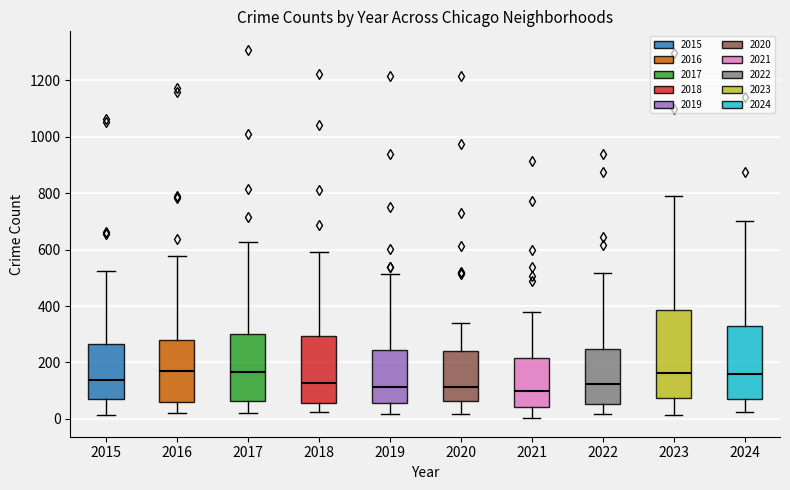

Reading left to right, read every box against the y-axis: the position of its median line, the range the box covers, and the ends of its whiskers. The values are not printed on the chart, so give them approximately, as read against the axis.

2015: median 140, box 60 to 260, whiskers 20 to 520
2016: median 180, box 60 to 280, whiskers 20 to 580
2017: median 160, box 60 to 300, whiskers 20 to 620
2018: median 120, box 60 to 300, whiskers 20 to 600
2019: median 120, box 60 to 240, whiskers 20 to 520
2020: median 120, box 60 to 240, whiskers 20 to 340
2021: median 100, box 40 to 220, whiskers 0 to 380
2022: median 120, box 60 to 240, whiskers 20 to 520
2023: median 160, box 80 to 380, whiskers 20 to 800
2024: median 160, box 80 to 340, whiskers 20 to 700